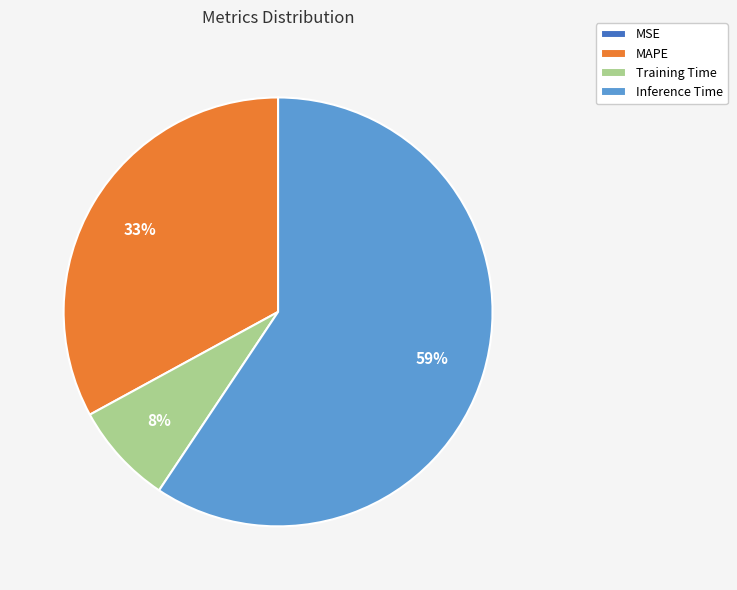

Do Training Time and MAPE together represent more than half of the pie?

No